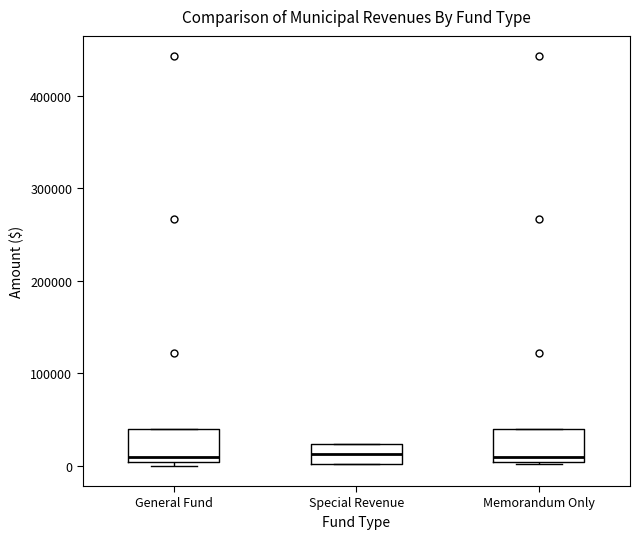

Reading left to right, read every box against the y-axis: the position of its median line, the range the box covers, and the ends of its whiskers. The values are not printed on the chart, so give them approximately, as read against the axis.

General Fund: median 10000, box 0 to 40000, whiskers 0 (just below the box's lower edge) to 40000
Special Revenue: median 10000, box 0 to 20000, whiskers 0 to 20000
Memorandum Only: median 10000, box 0 to 40000, whiskers 0 to 40000